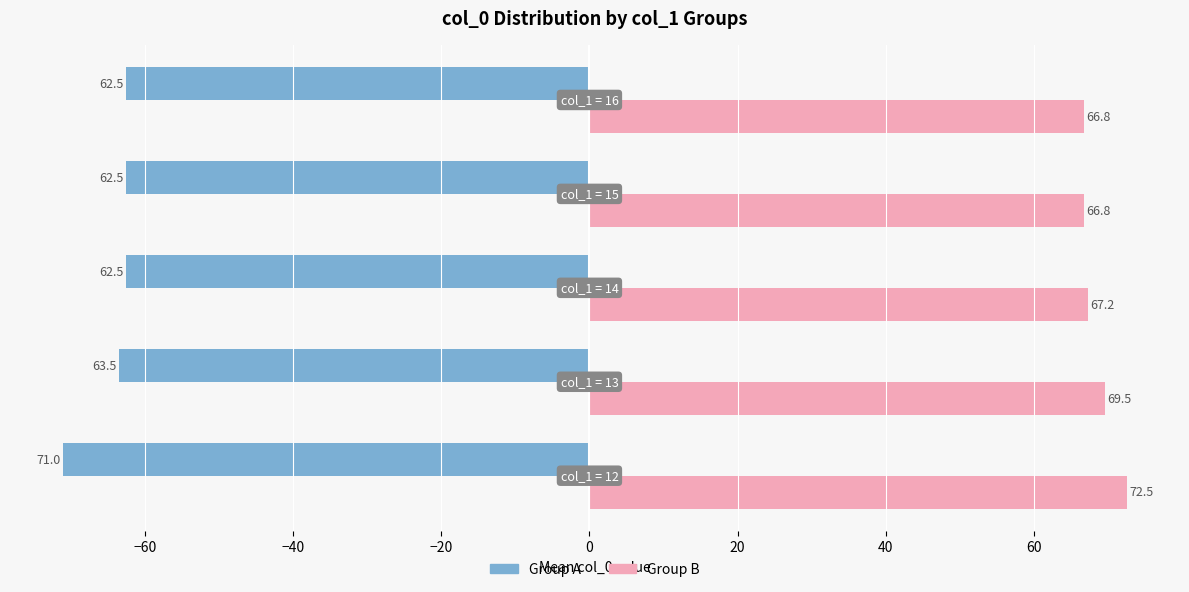

What is the maximum value shown in the chart?

72.5